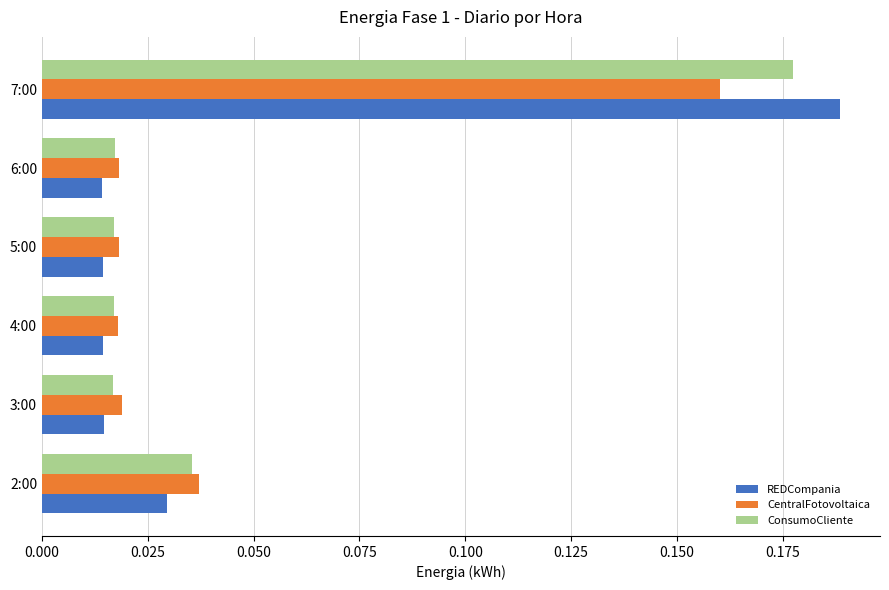

Which label corresponds to the largest value in the chart?

7:00